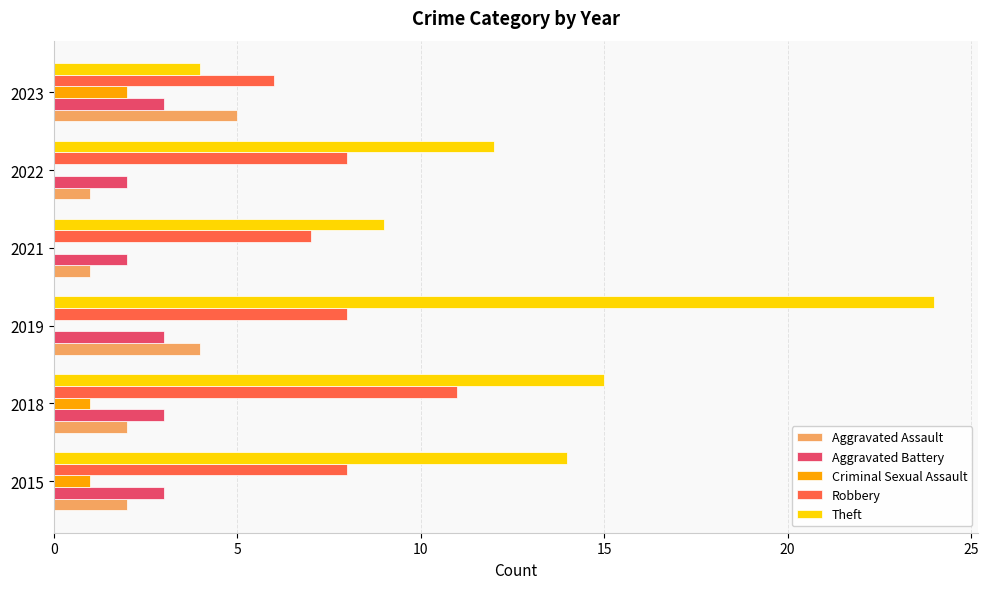

Between 2015 and 2021, which series saw the biggest shift?

Theft